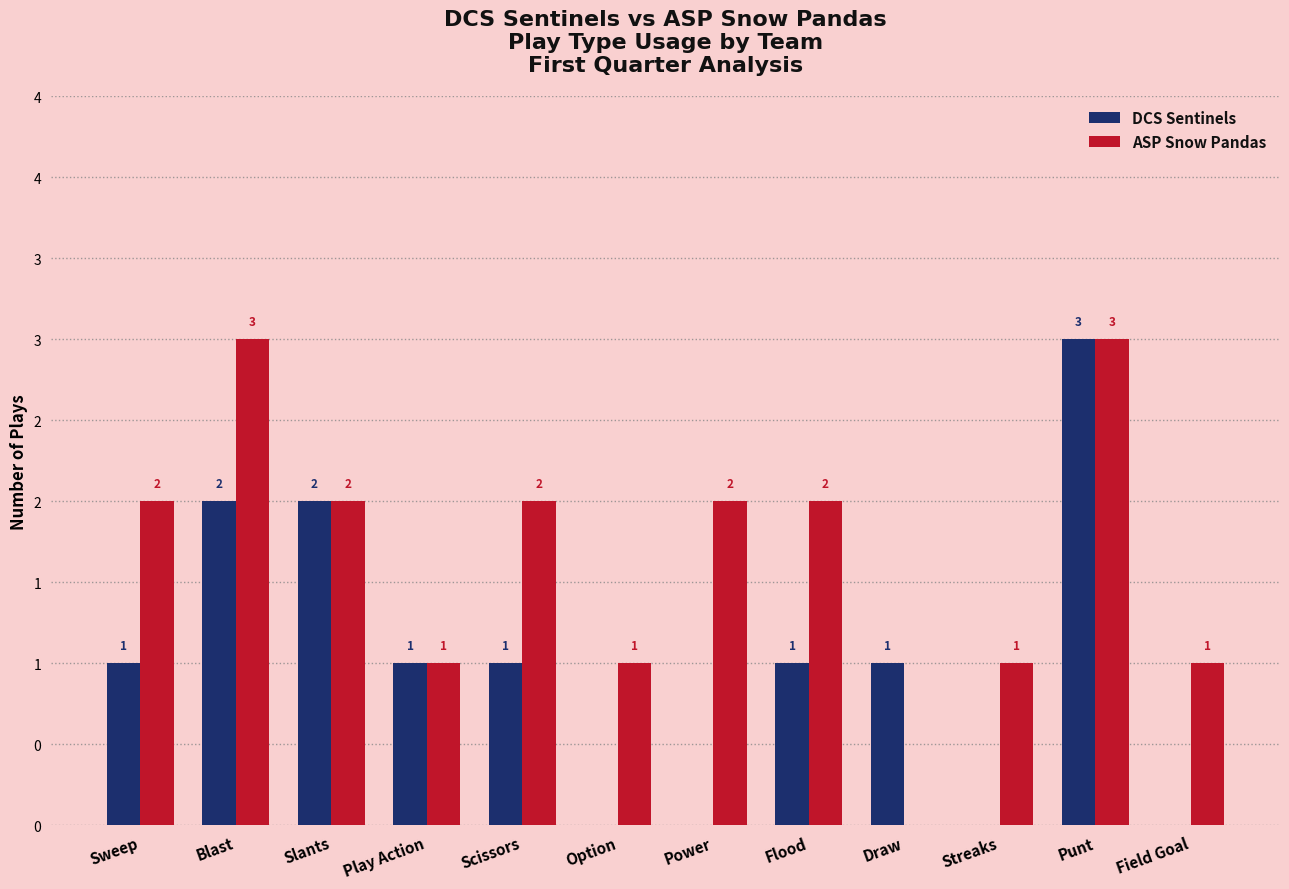

What is the difference between the maximum and minimum values in the DCS Sentinels series?

3